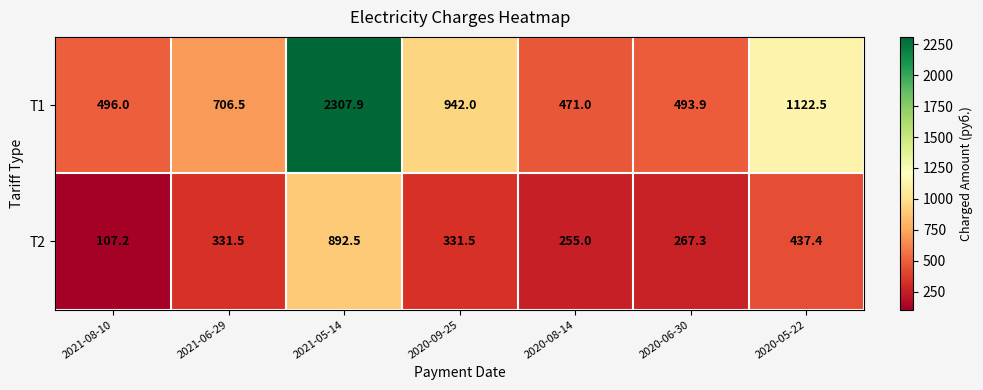

Reading left to right, transcribe all the data shown in this chart.

T1: 2021-08-10=496.0	2021-06-29=706.5	2021-05-14=2307.9	2020-09-25=942.0	2020-08-14=471.0	2020-06-30=493.9	2020-05-22=1122.5
T2: 2021-08-10=107.2	2021-06-29=331.5	2021-05-14=892.5	2020-09-25=331.5	2020-08-14=255.0	2020-06-30=267.3	2020-05-22=437.4